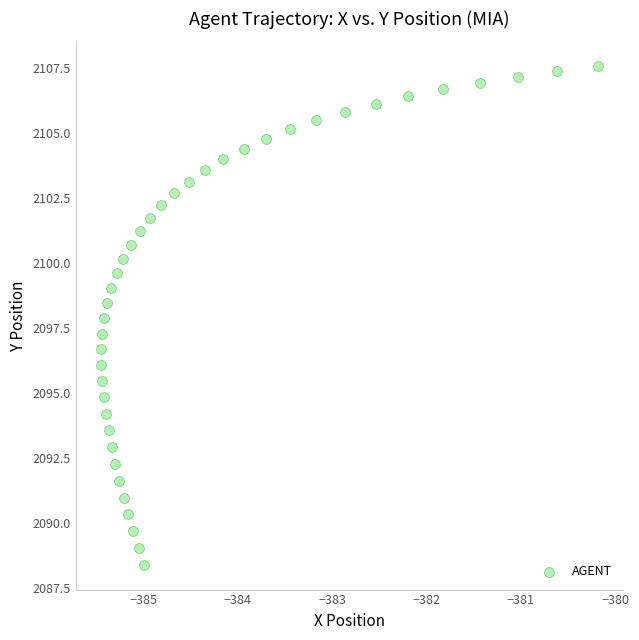

What is the range of Y values (max minus min)?

19.2